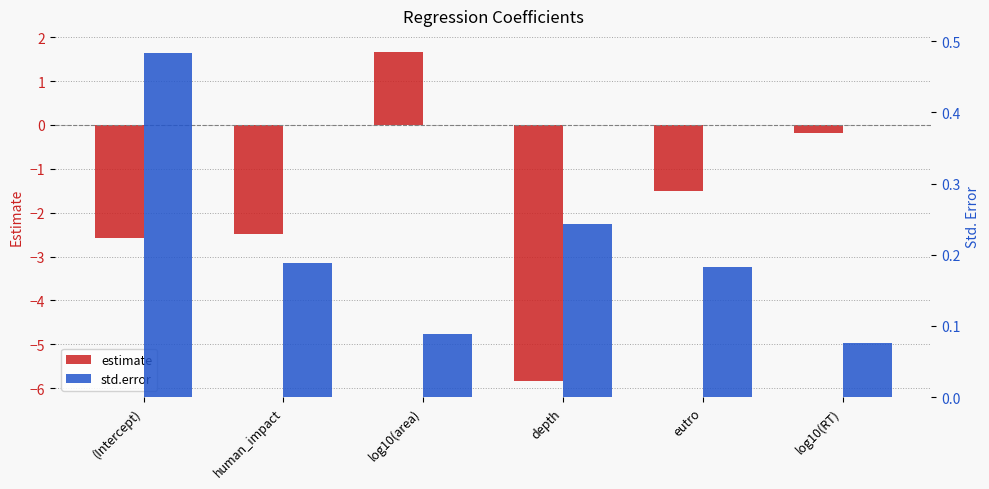

At which category is the sum across all series the highest?

log10(area)